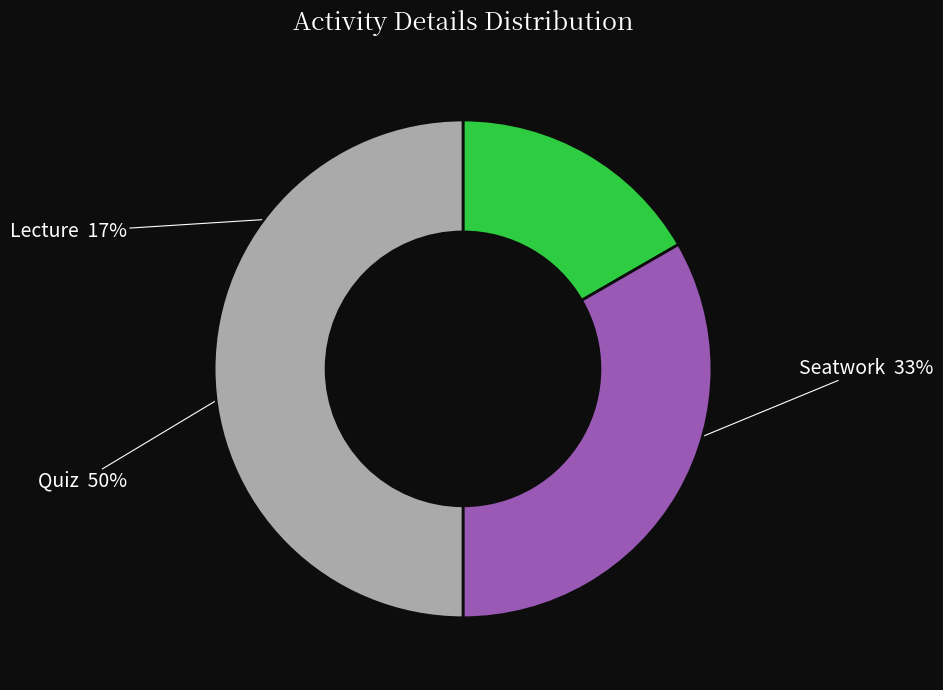

To the nearest percent, what is the difference between the largest and smallest slice percentages?

33%